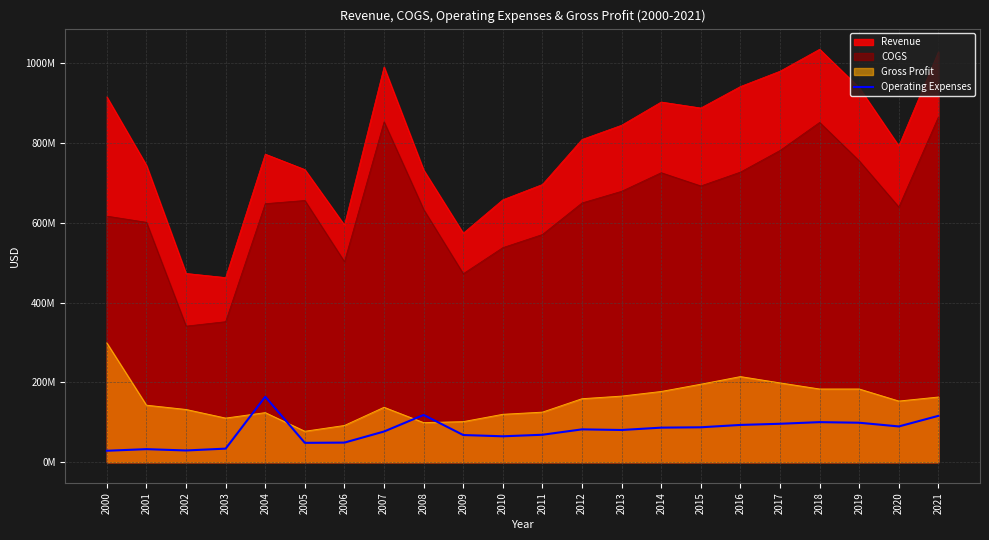

Does the chart display data point markers on the line(s)?

No